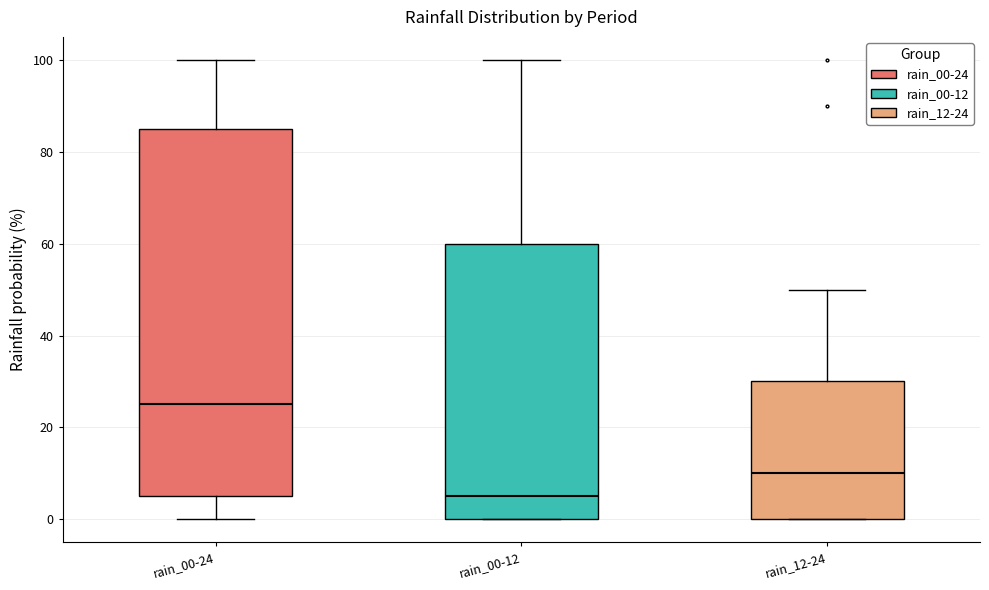

Which box is the tallest, from its lower edge to its upper edge?

rain_00-24